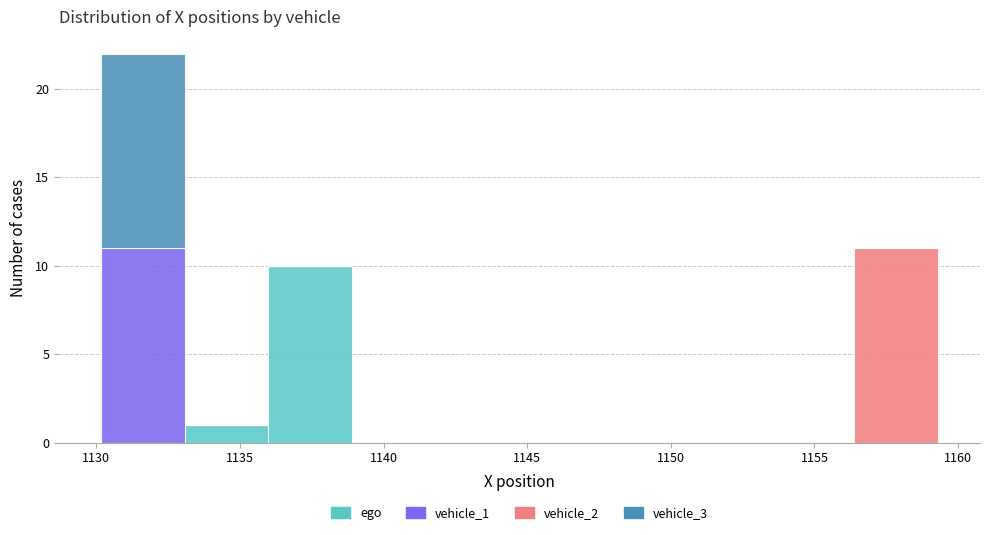

What is the total height of the stacked bar covering 1133.0 to 1136.0 on the x-axis? Neither the bar edges nor the heights are printed on the chart, so give them approximately, as read against the axes.

1